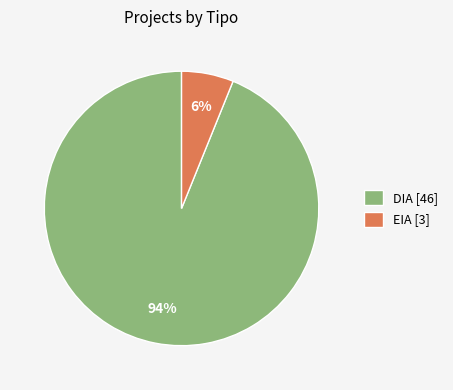

Rank the categories by value from lowest to highest.

EIA, DIA